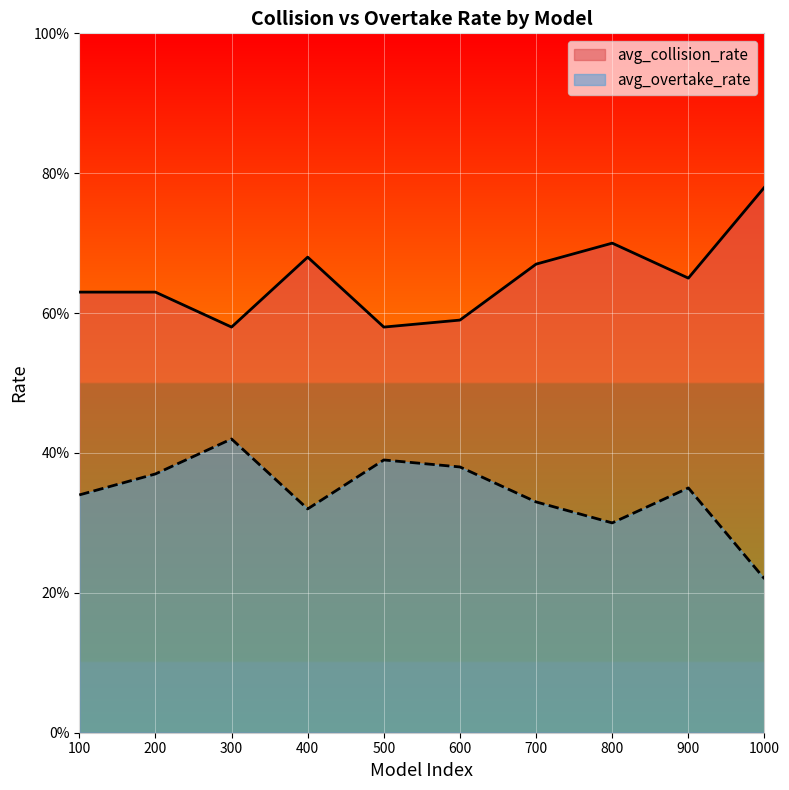

At which category does the chart reach its minimum across all series?

1000